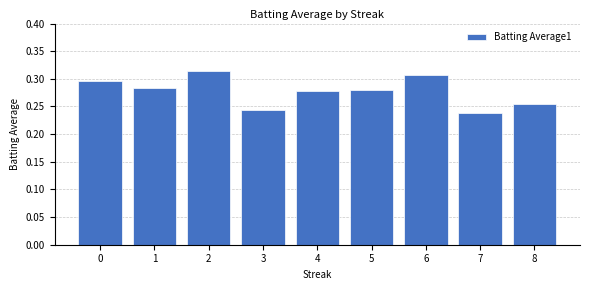

Are the bars grouped side by side (vs. stacked)?

No